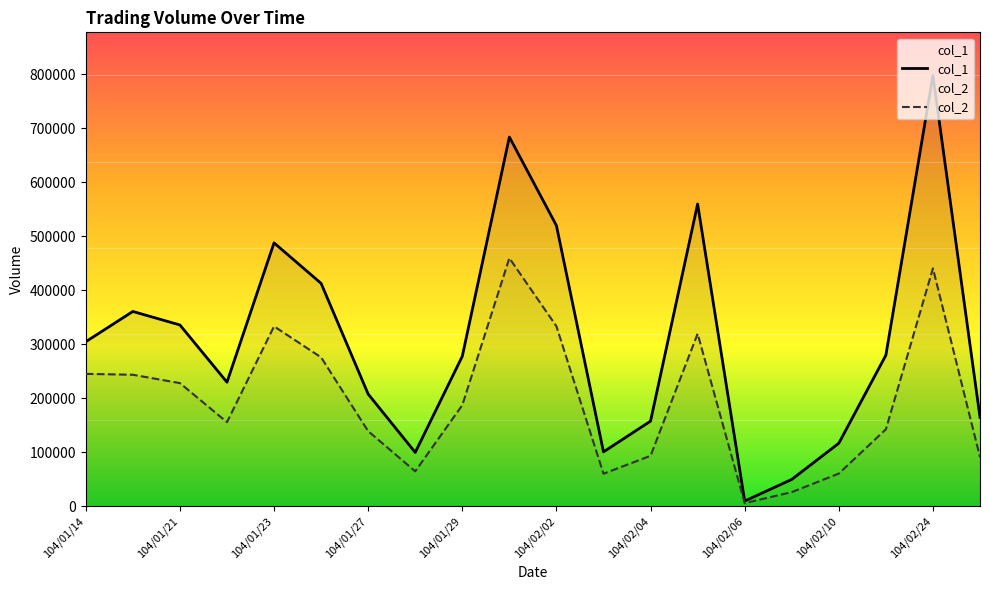

How many data points in col_1 are above 280000?

9